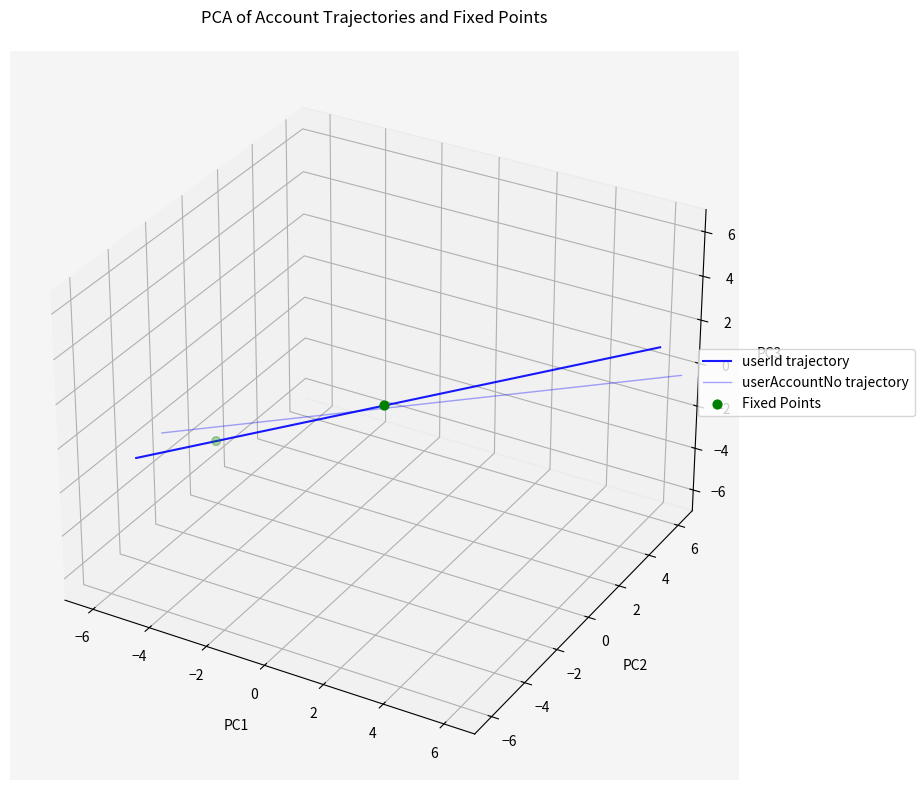

Which series reaches the maximum Y coordinate?

userAccountNo